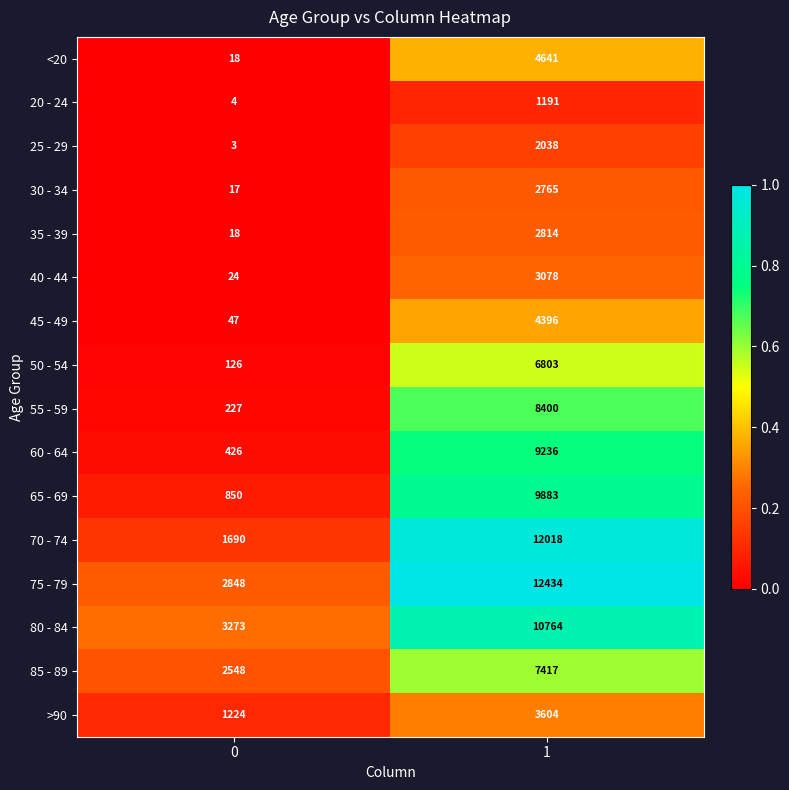

What is the sum of all 85 - 89 values?

9965